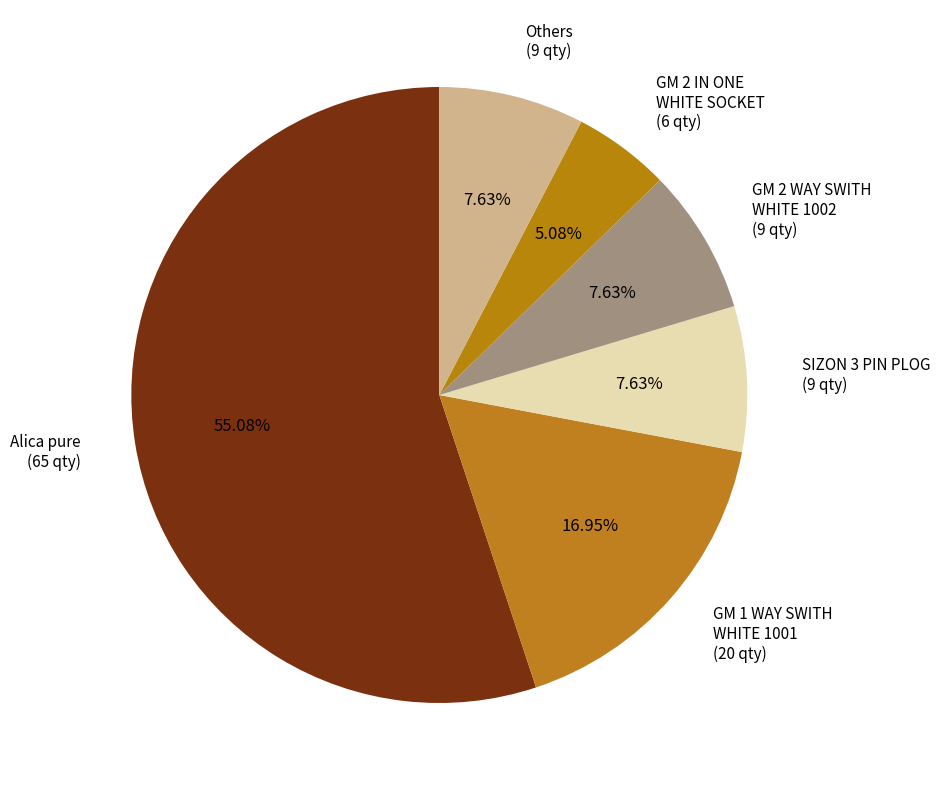

Approximately how many times larger is the value at GM 1 WAY SWITH WHITE 1001 (20 qty) compared to Others (9 qty)?

2.2